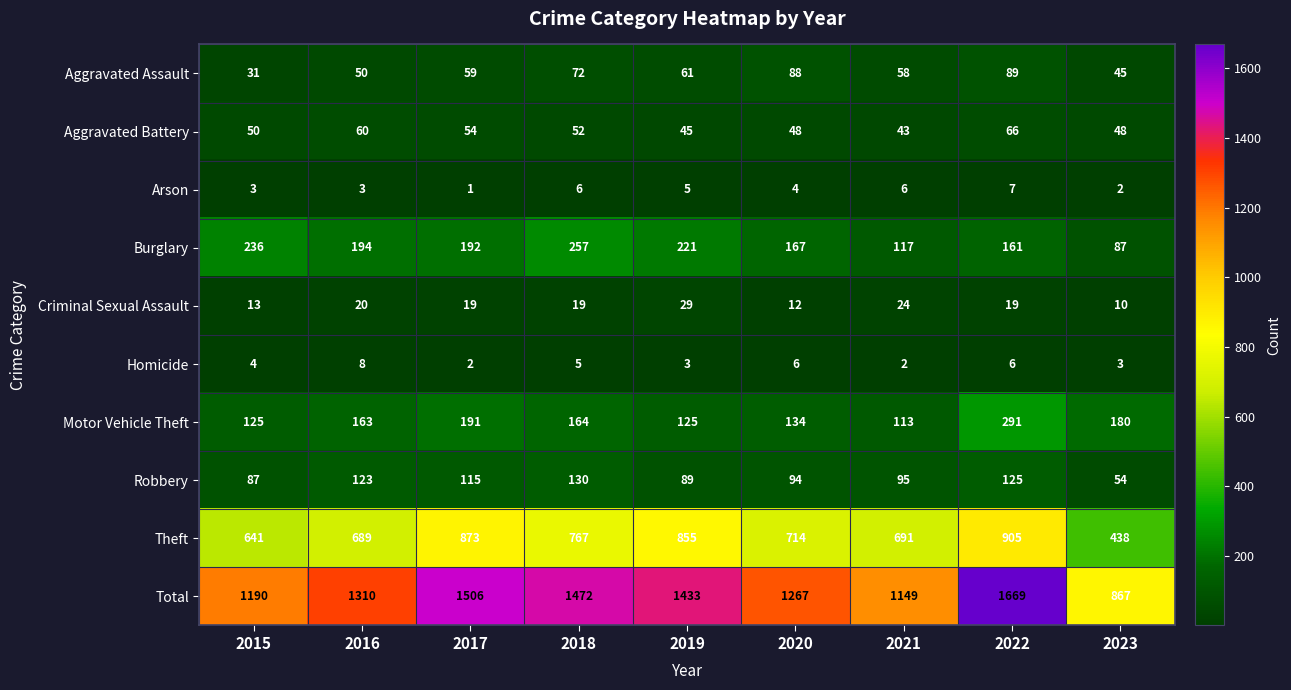

The value of Homicide at 2019 is 3. True or false?

True